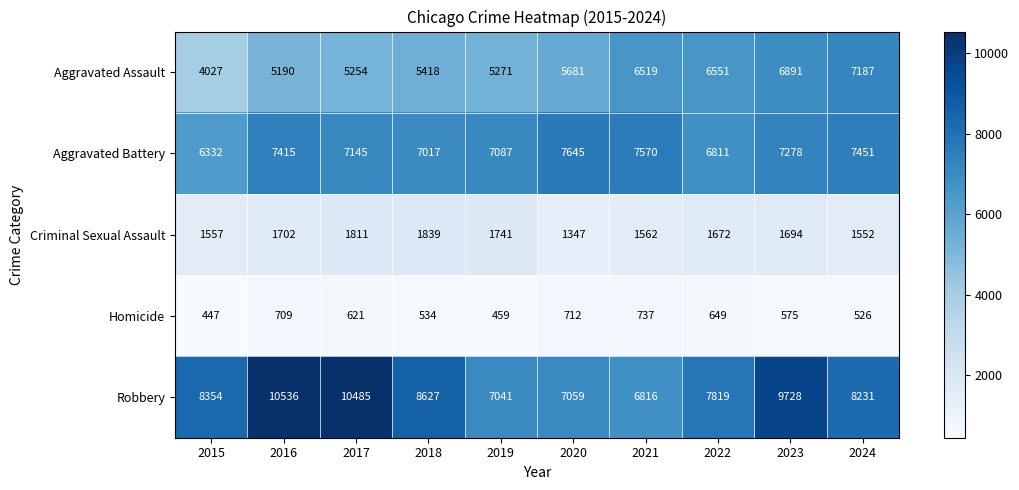

What is the maximum value shown in the chart?

10536